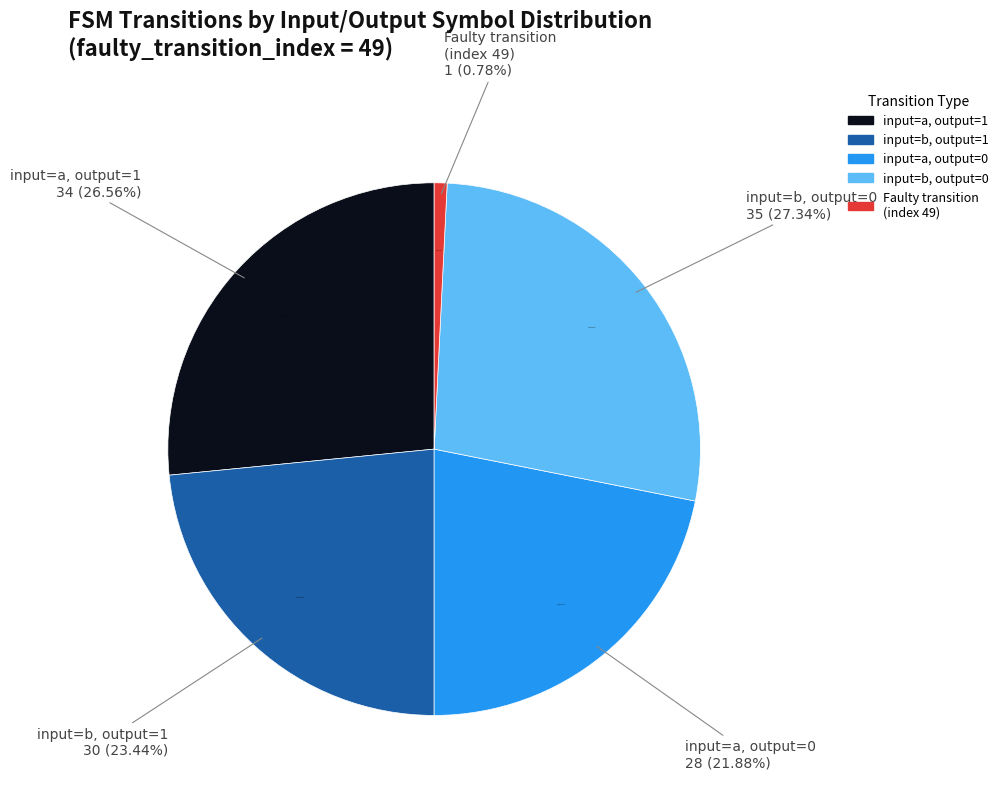

Does State 52-63 output=1 account for over 50% of the chart?

No